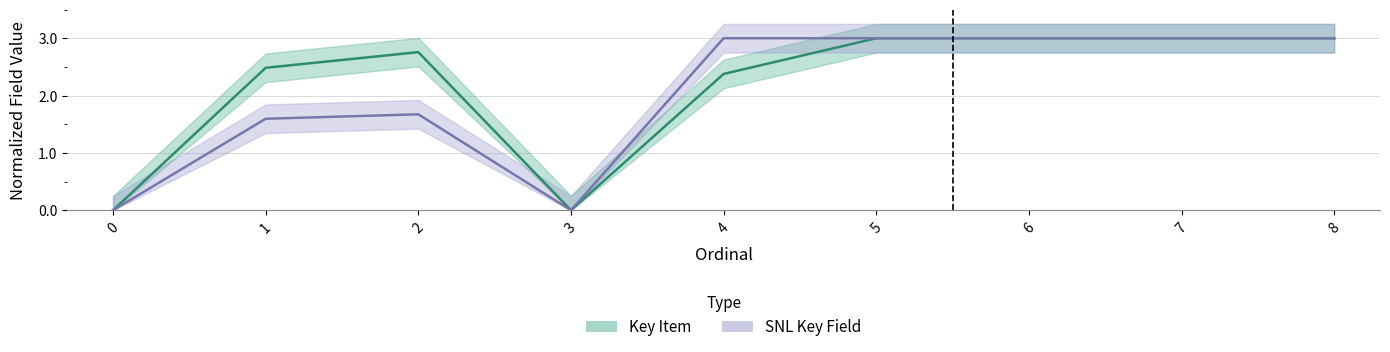

Which series has the largest range (max minus min)?

Key Item